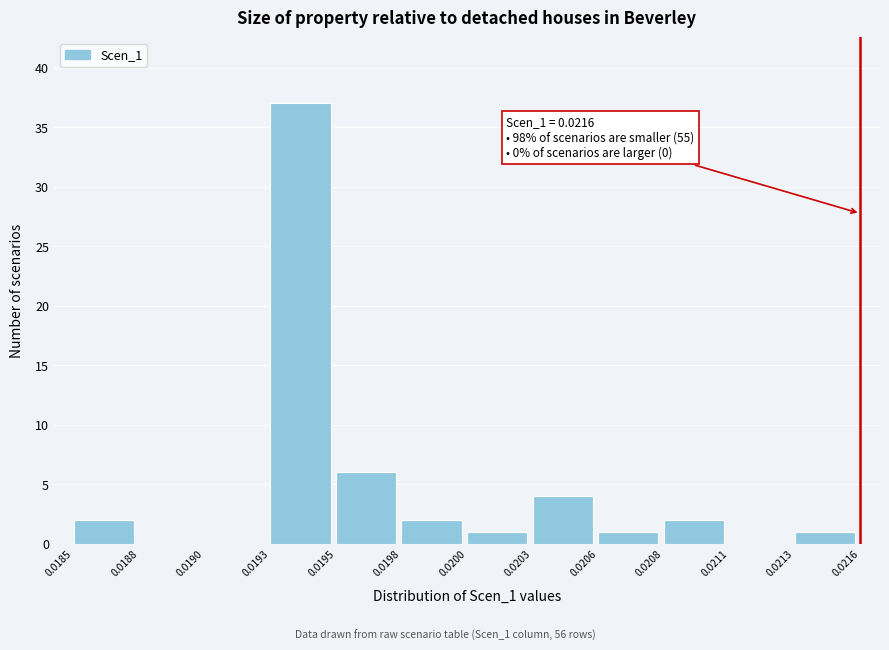

Reading right to left, what are all the values shown in this chart?

0.0213=1	0.0211=0	0.0208=2	0.0206=1	0.0203=4	0.0200=1	0.0198=2	0.0195=6	0.0193=37	0.0190=0	0.0188=0	0.0185=2